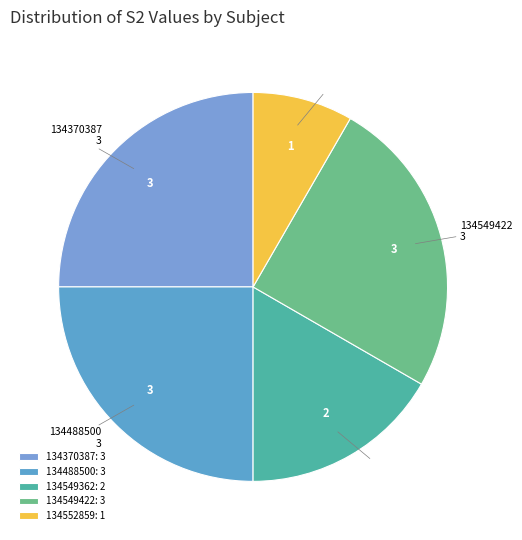

Is there a majority slice in this chart?

No